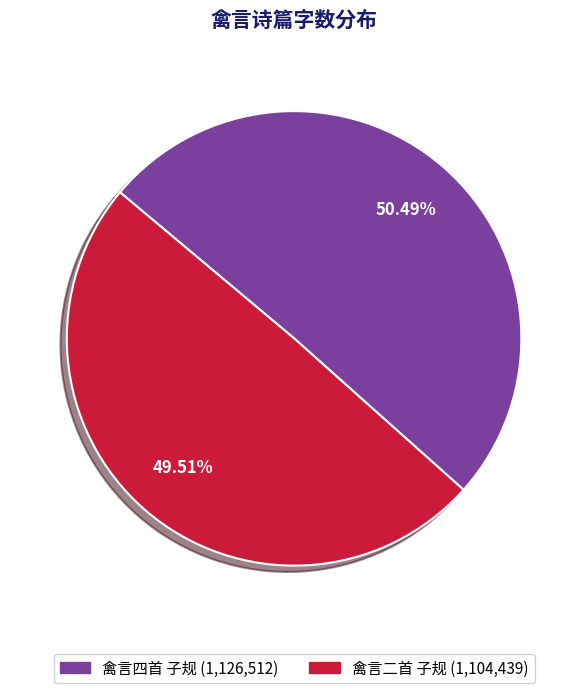

What percentage is the 禽言二首 子规 slice, to the nearest percent?

50%